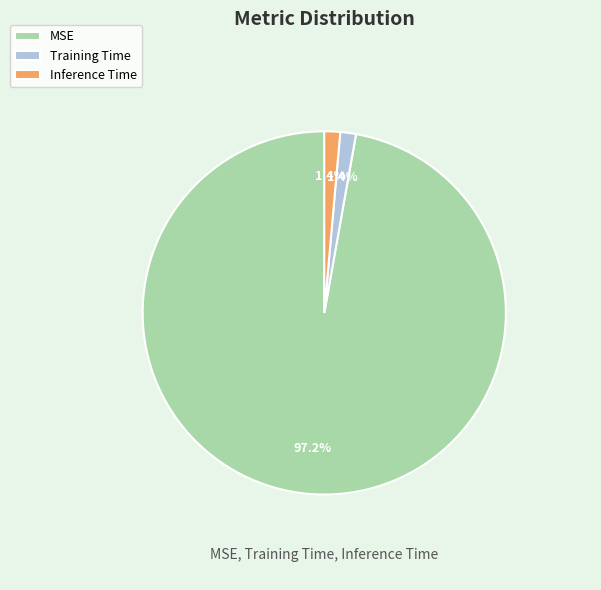

Which slice is the largest?

MSE